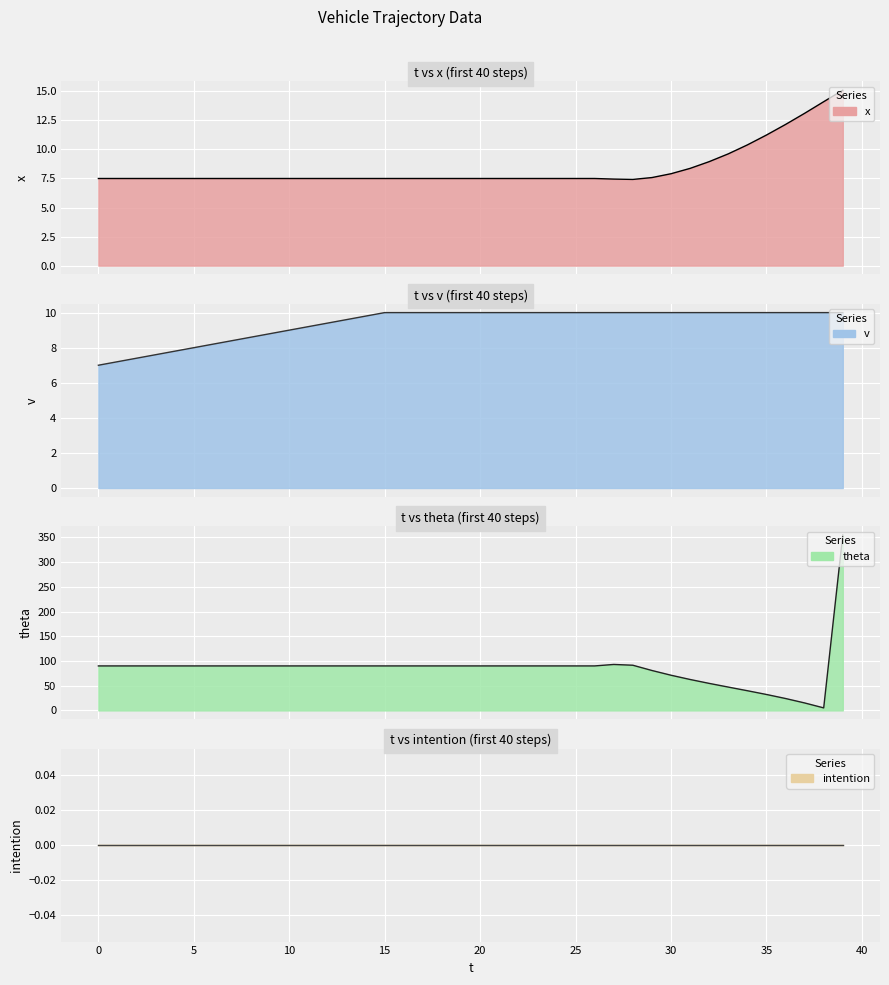

Which has a higher value, 1 or 20?

1